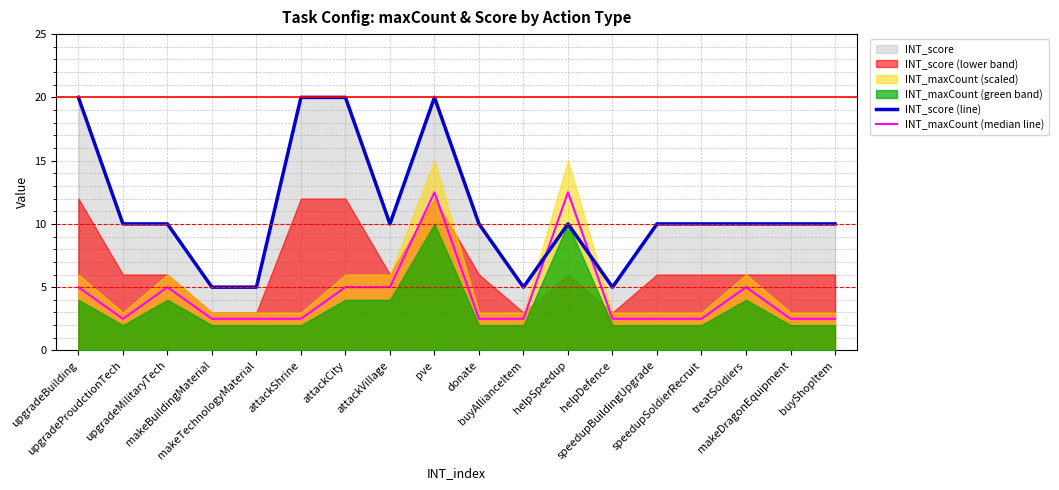

The INT_maxCount (median line) series shows 2.5 at buyAllianceItem. True or false?

True